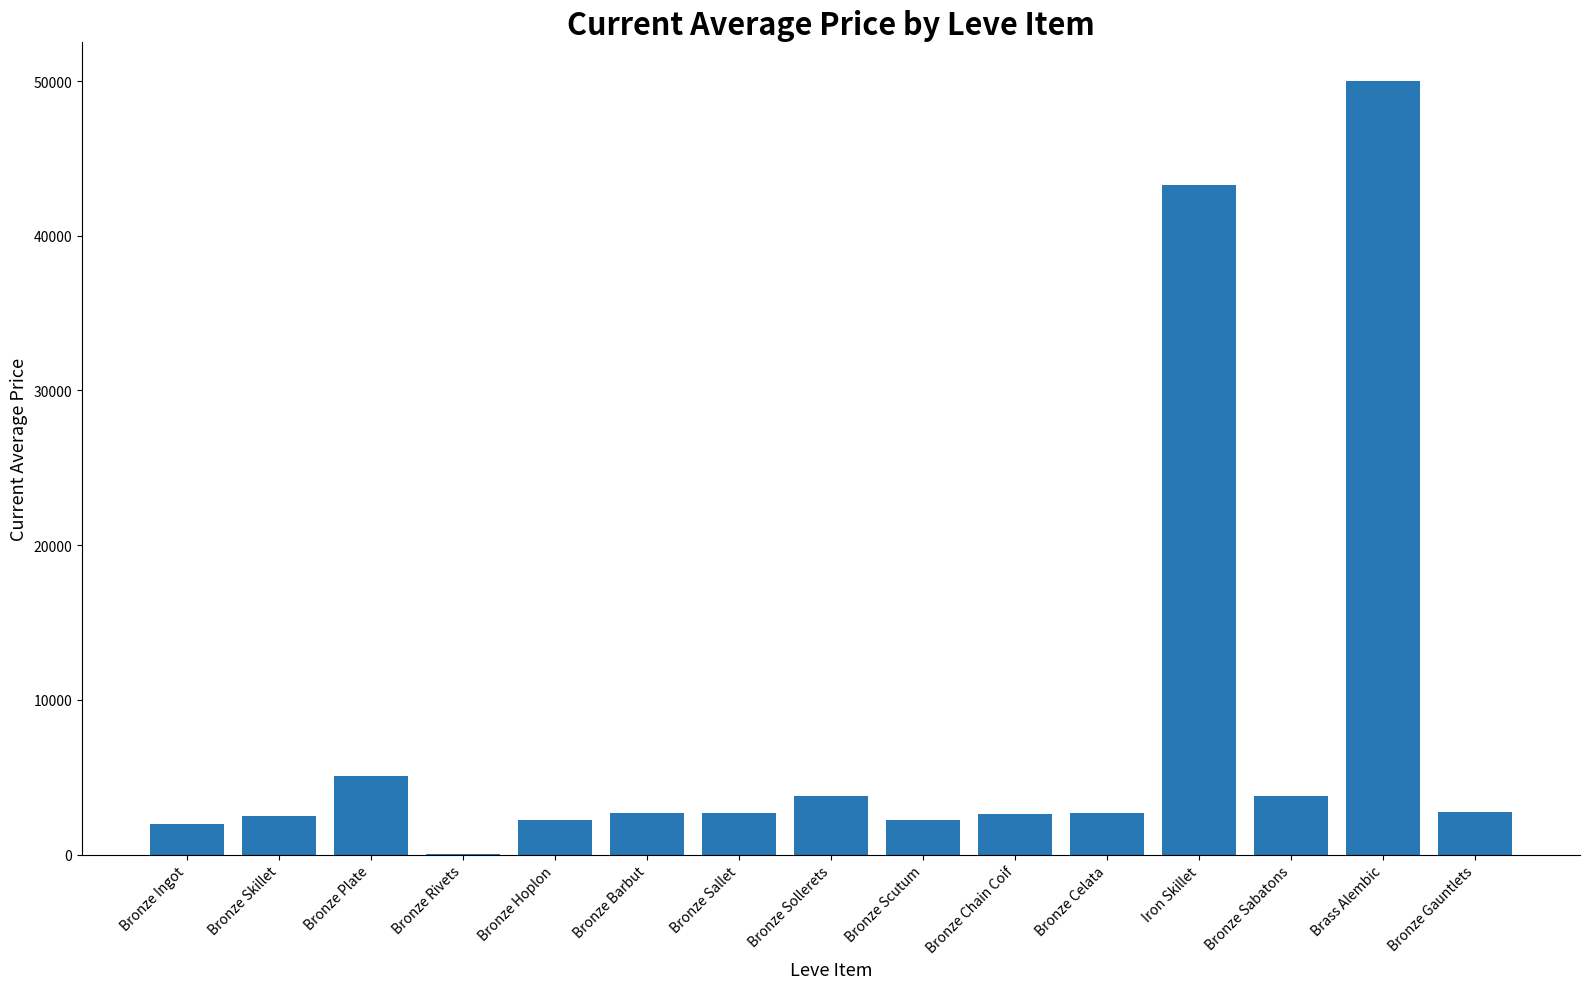

Which label corresponds to the largest value in the chart?

Brass Alembic